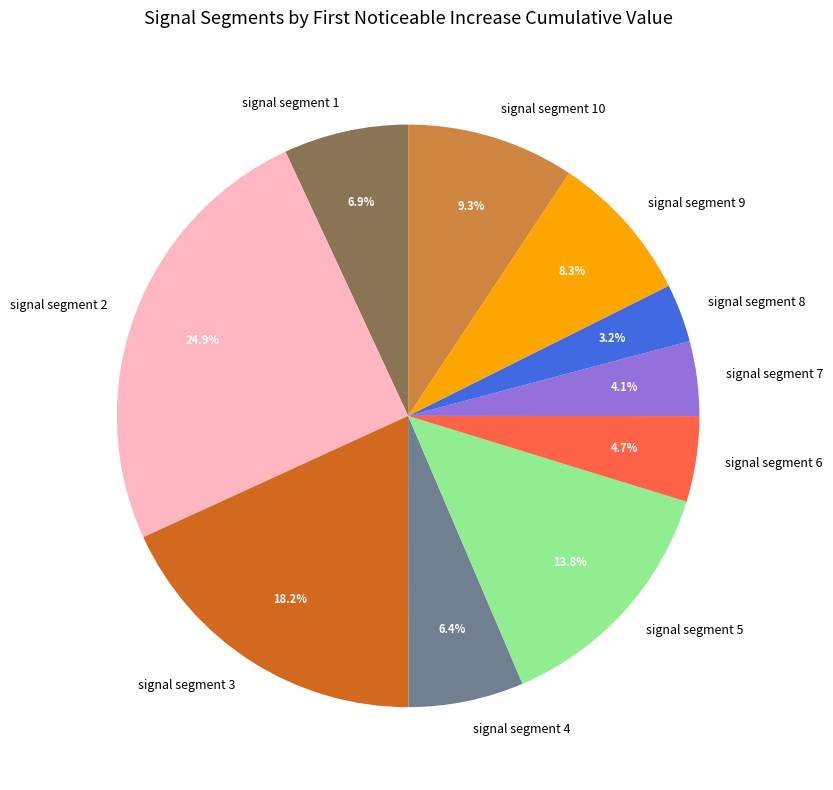

To the nearest percent, what percentage of the pie is signal segment 10?

9%